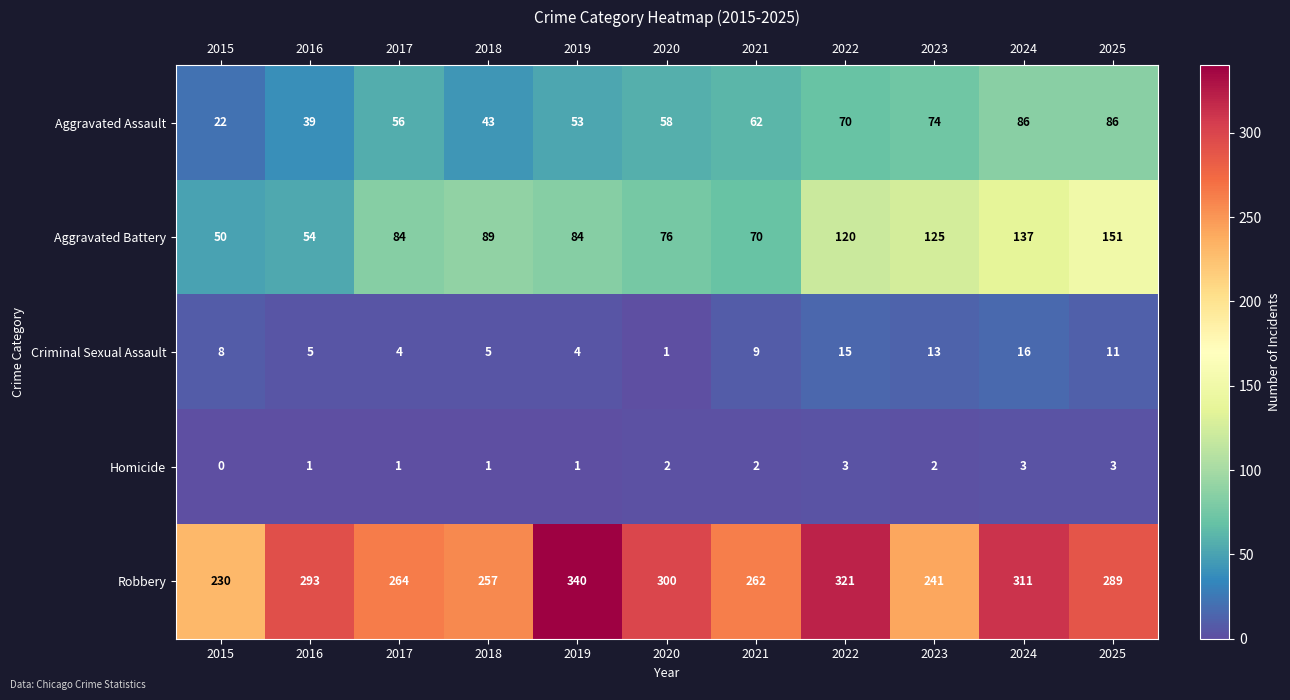

Between 2016 and 2020, which series saw the biggest shift?

Aggravated Battery